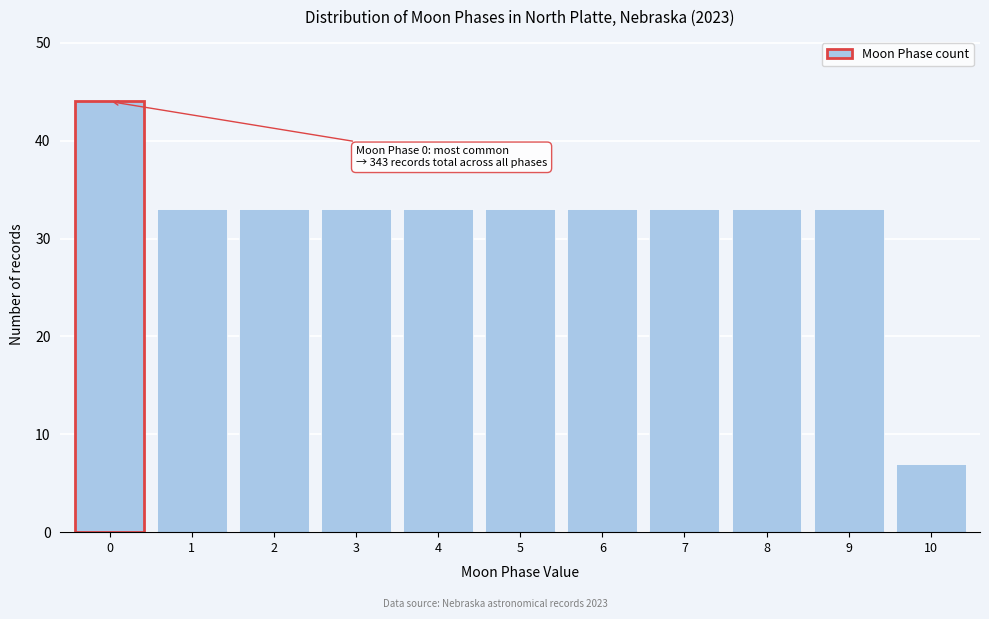

Reading left to right, transcribe all the data shown in this chart.

44	33	33	33	33	33	33	33	33	33	7